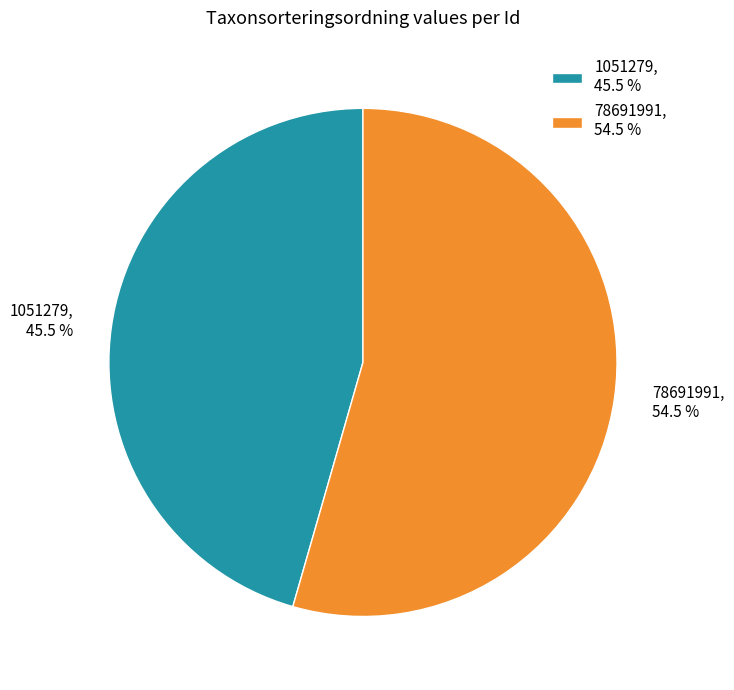

What is the majority slice?

78691991